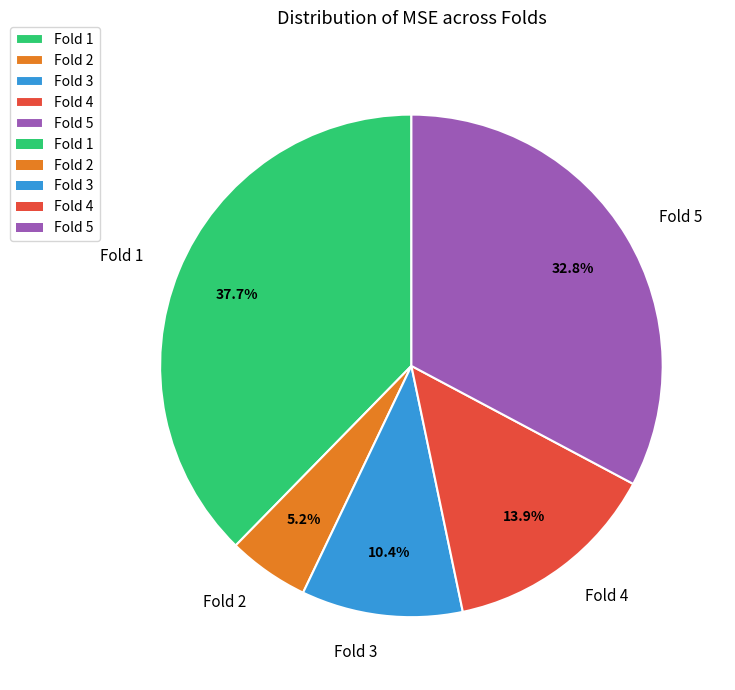

To the nearest percent, what is the average slice percentage?

20%